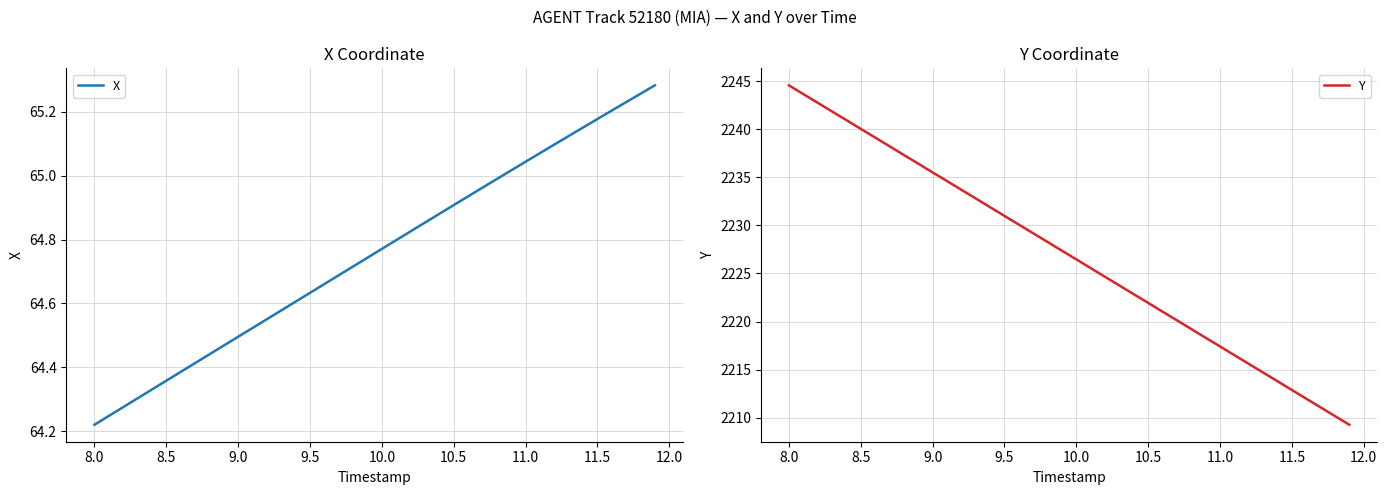

Which category has the lowest value in the X series?

8.0